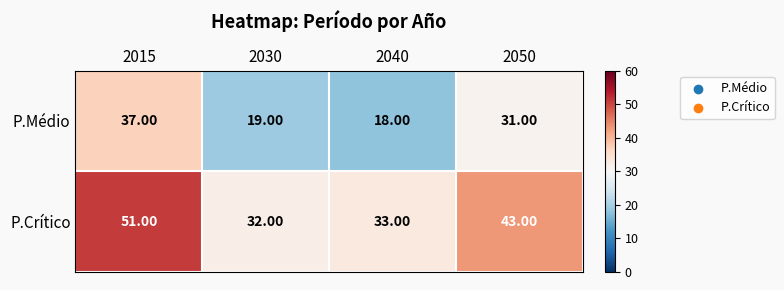

What is the difference between the maximum and minimum values in the P.Crítico series?

19